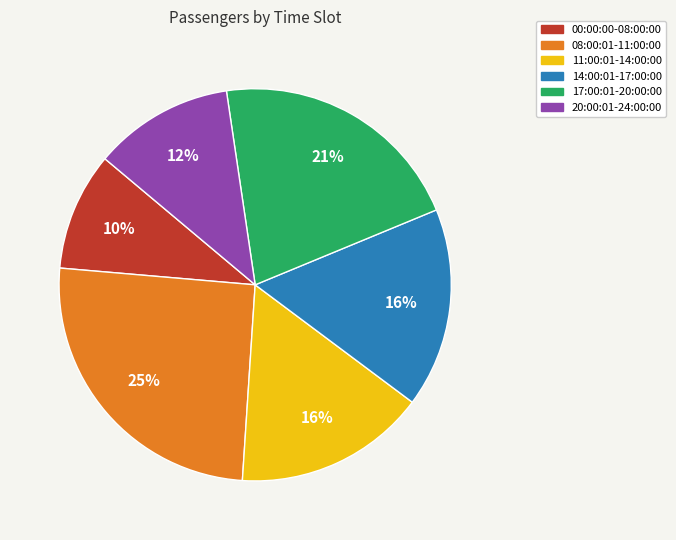

Combined, do 17:00:01-20:00:00 and 14:00:01-17:00:00 account for over 50%?

No